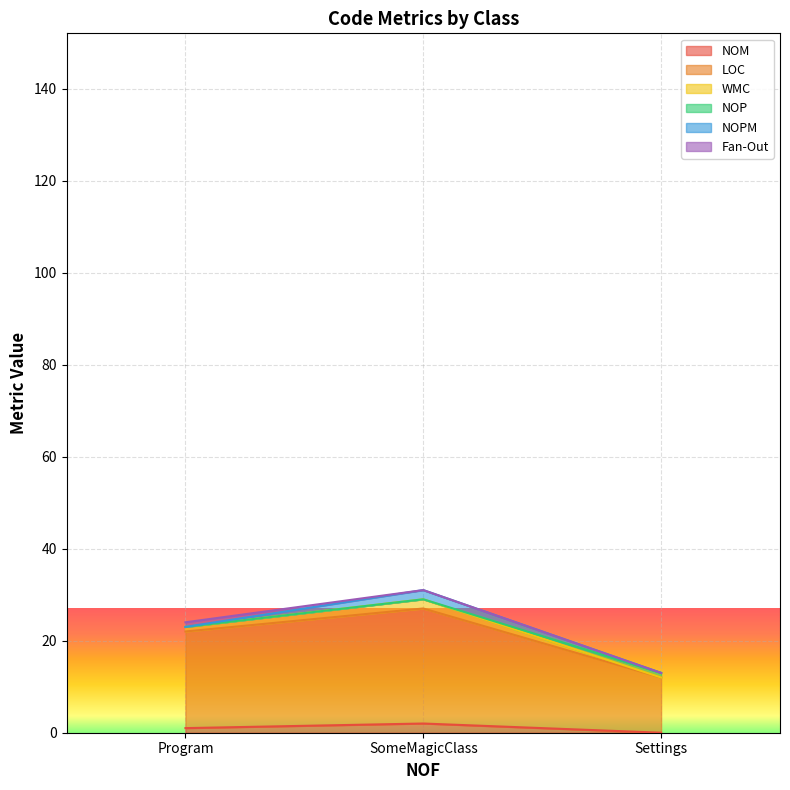

At which category is the sum across all series the highest?

SomeMagicClass